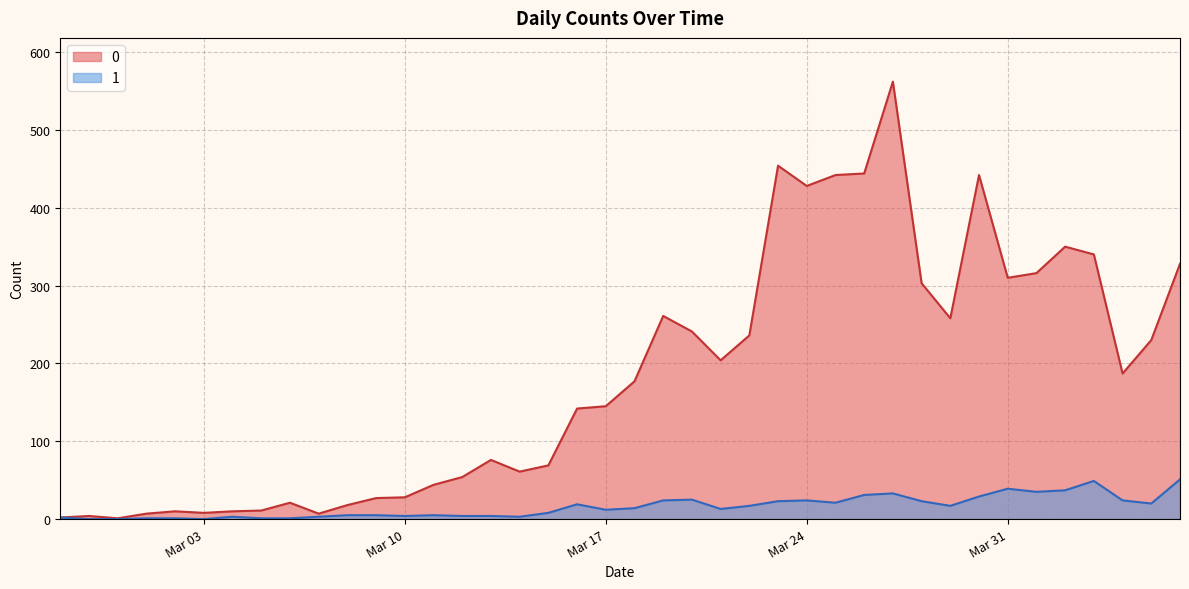

True or false: 0 has a value of 764 at Mar 24.

False